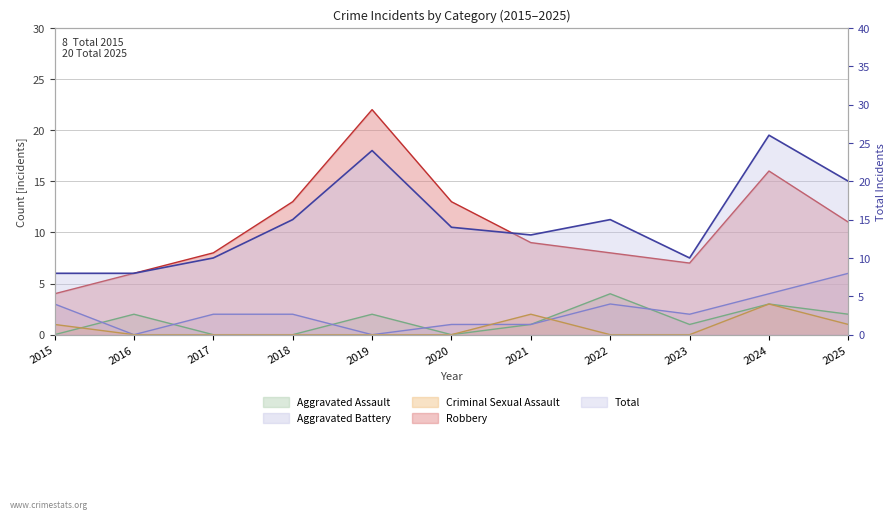

What is the difference between the second highest and second lowest values?

16